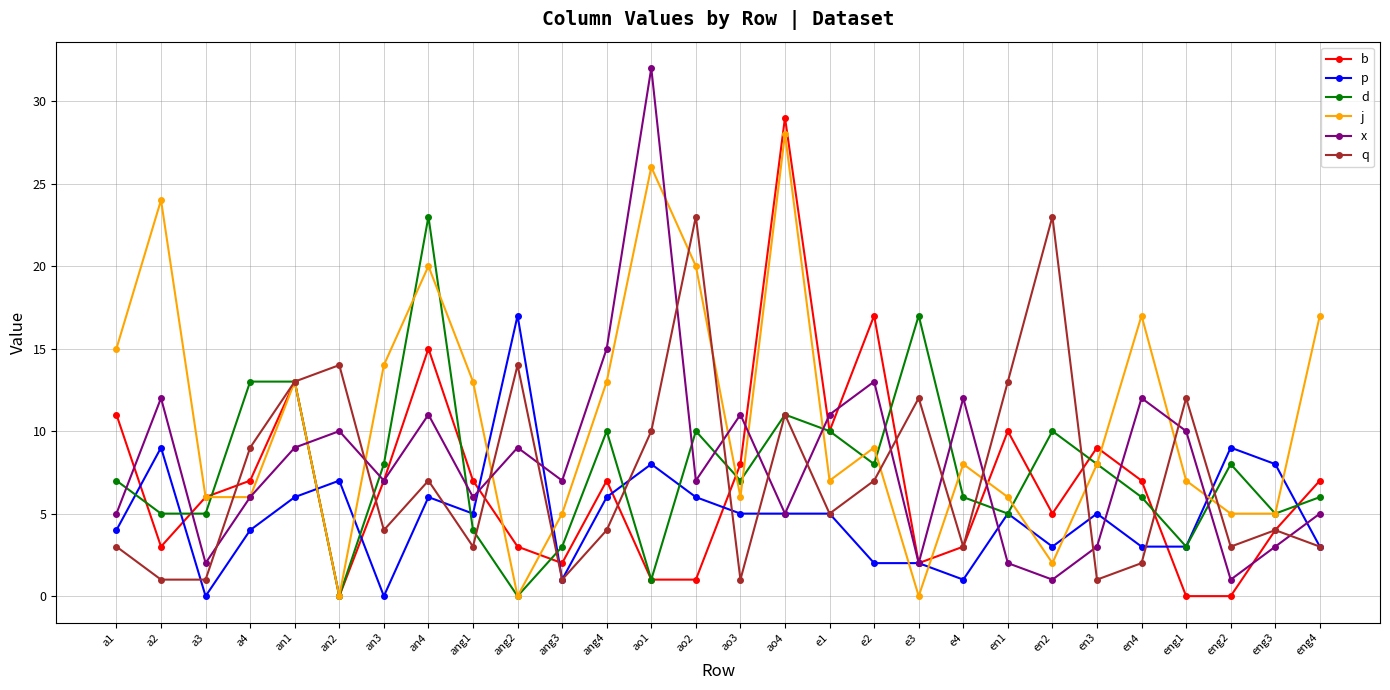

What position from the right is en2?

7